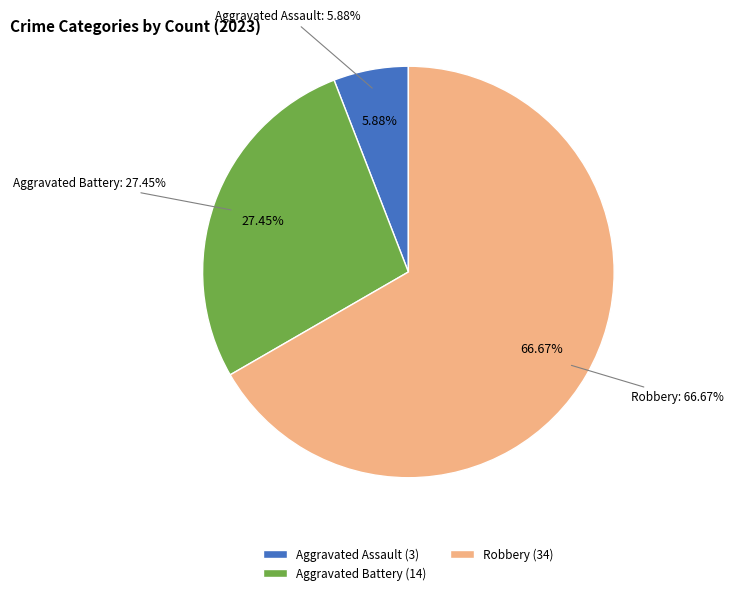

True or false: Criminal Sexual Assault accounts for 1% of the total.

False